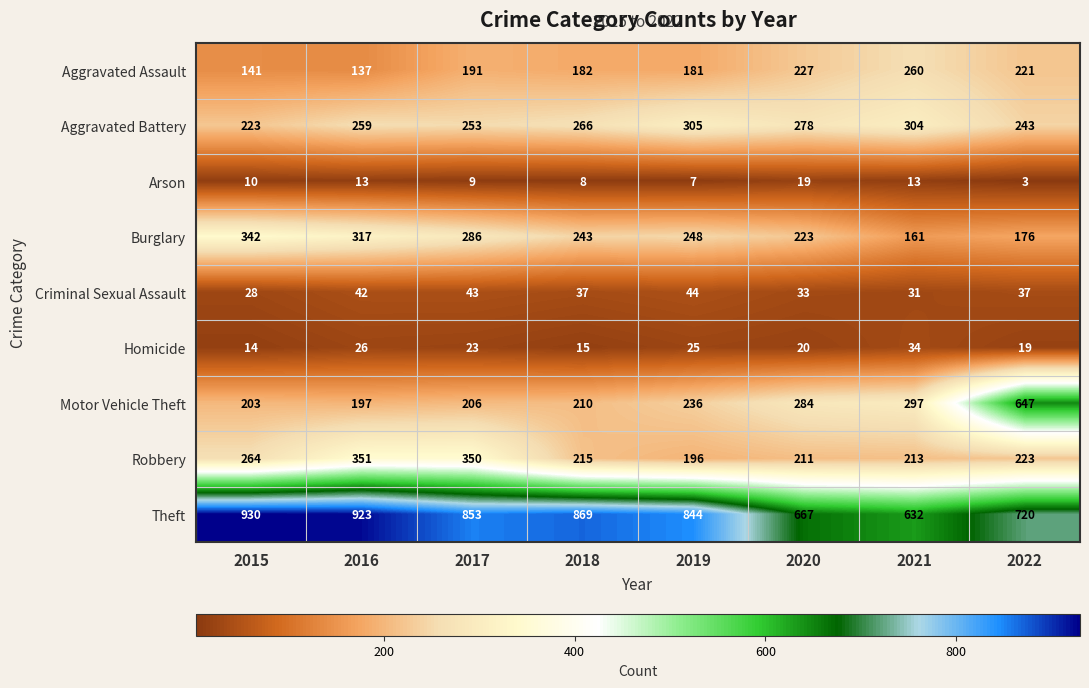

Is it true that Arson equals 9 at 2017?

True